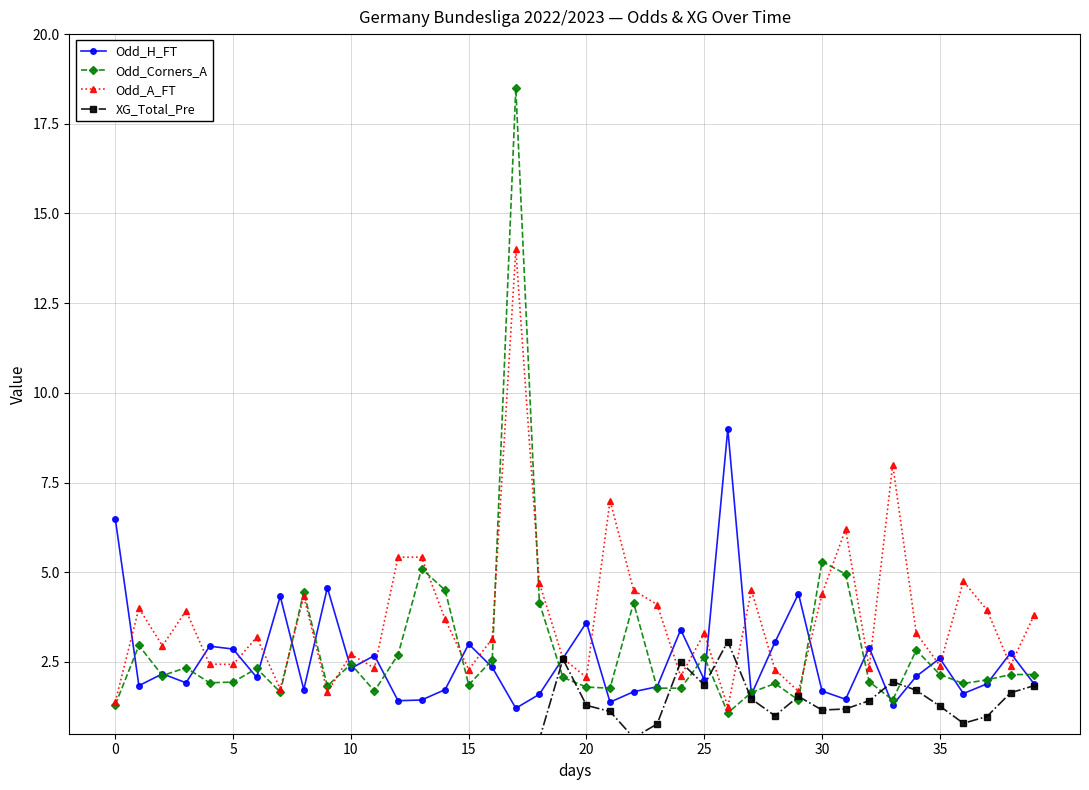

The value of Odd_A_FT at 25 is 5.5. True or false?

False